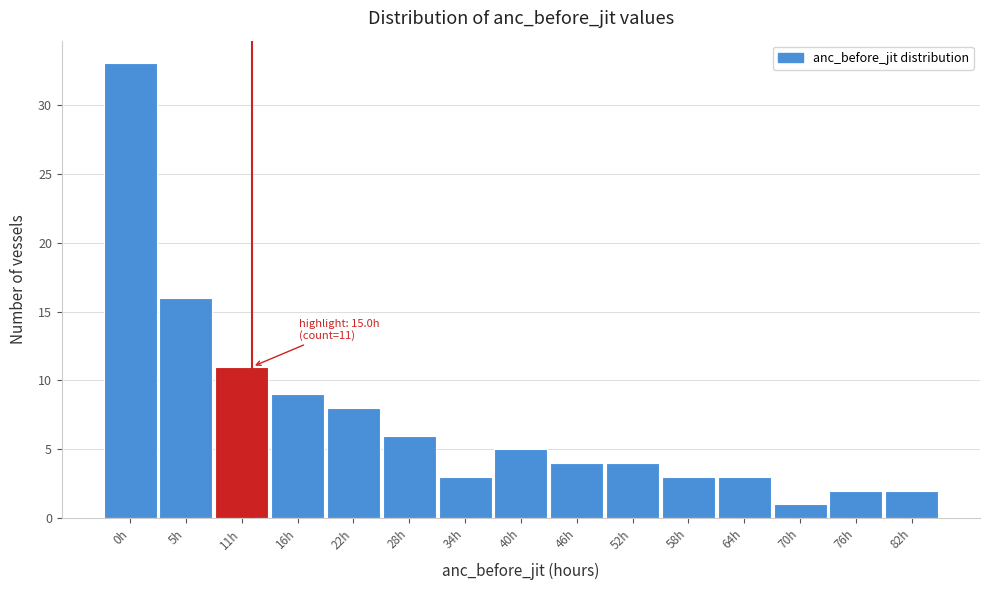

Reading right to left, list all the values displayed in this chart.

2	2	1	3	3	4	4	5	3	6	8	9	11	16	33